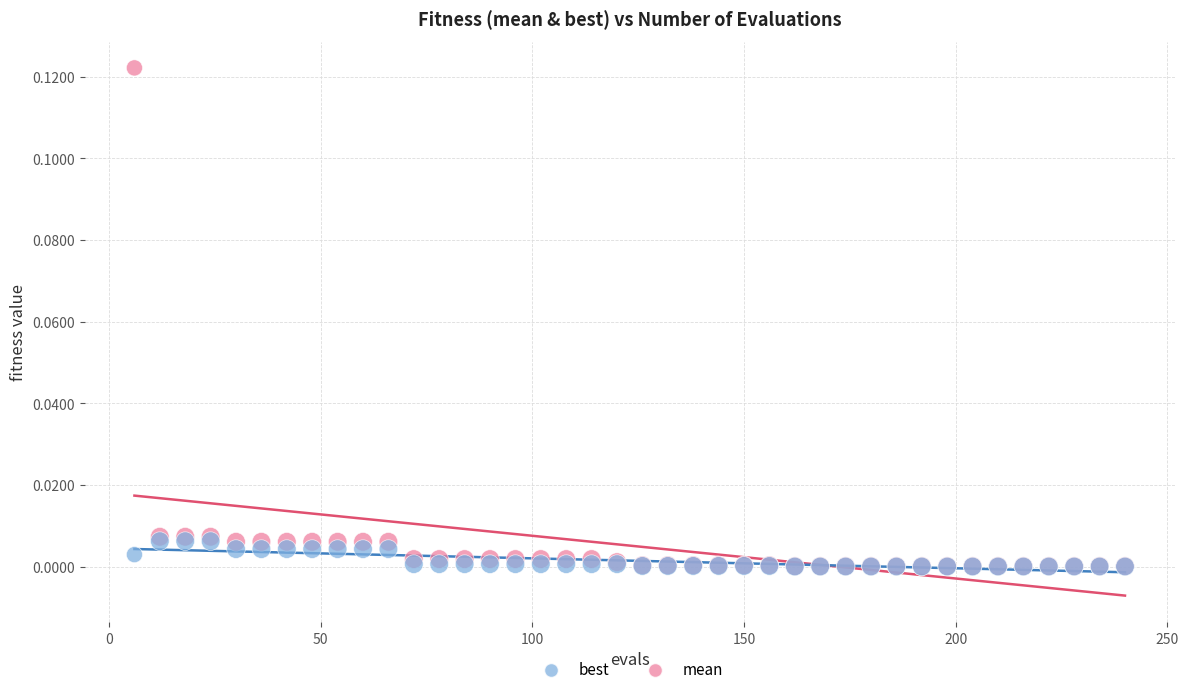

What are all the series names shown in the legend?

best, mean